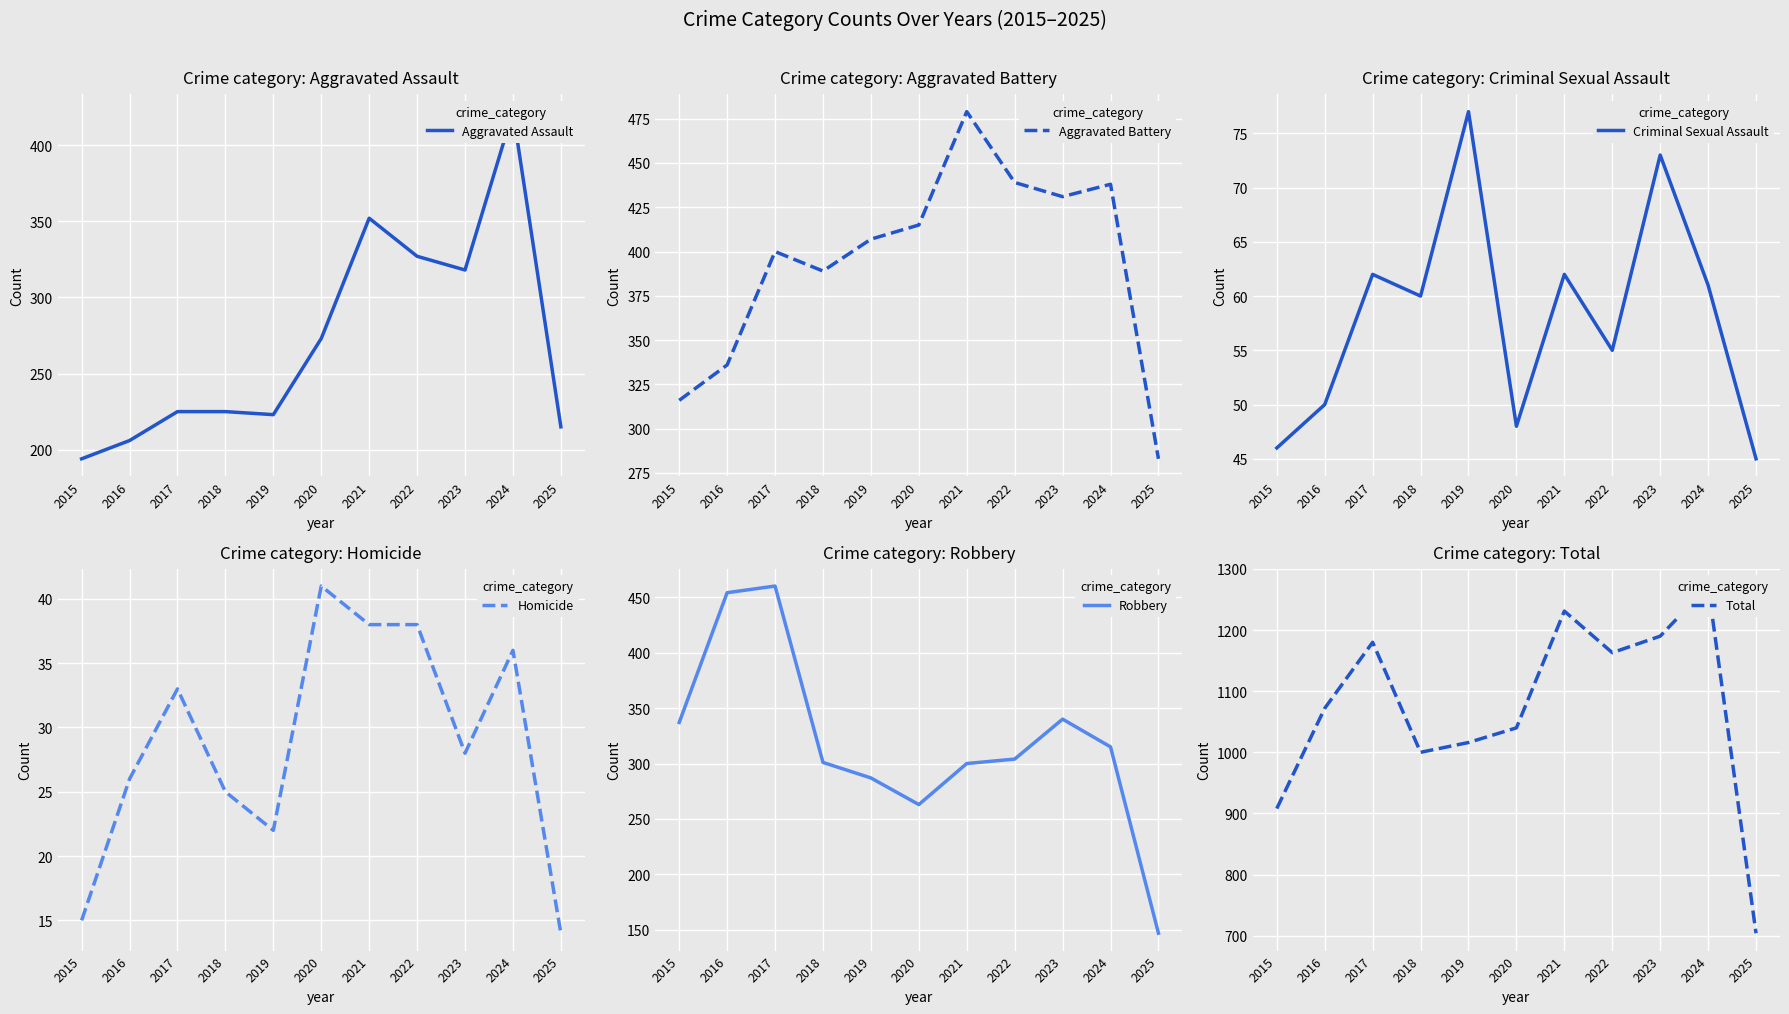

What is the sum of the Robbery values at 2023 and 2020?

603